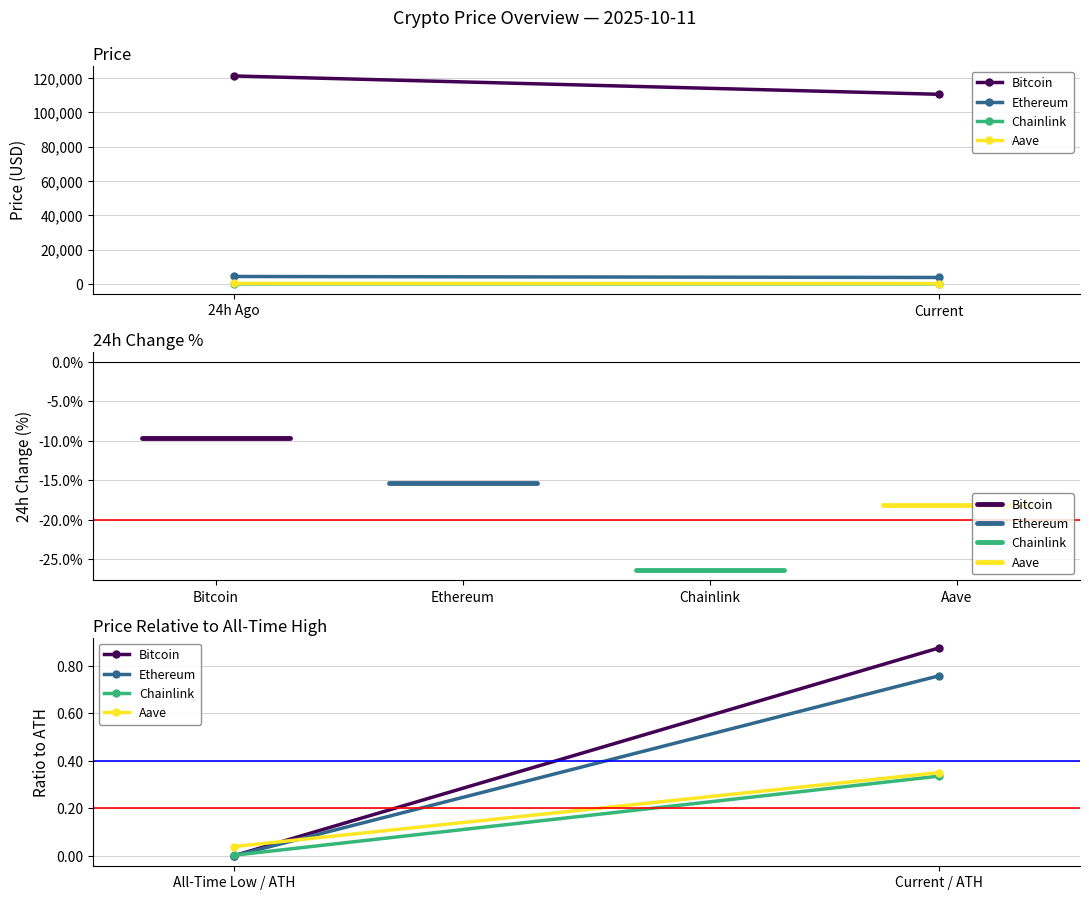

What is the label of the 1st point from the left?

All-Time Low / ATH